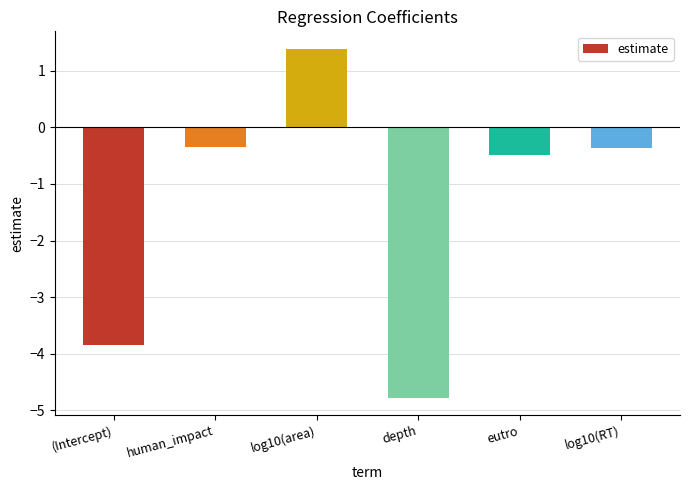

Where is the data nearest to the value -1?

eutro